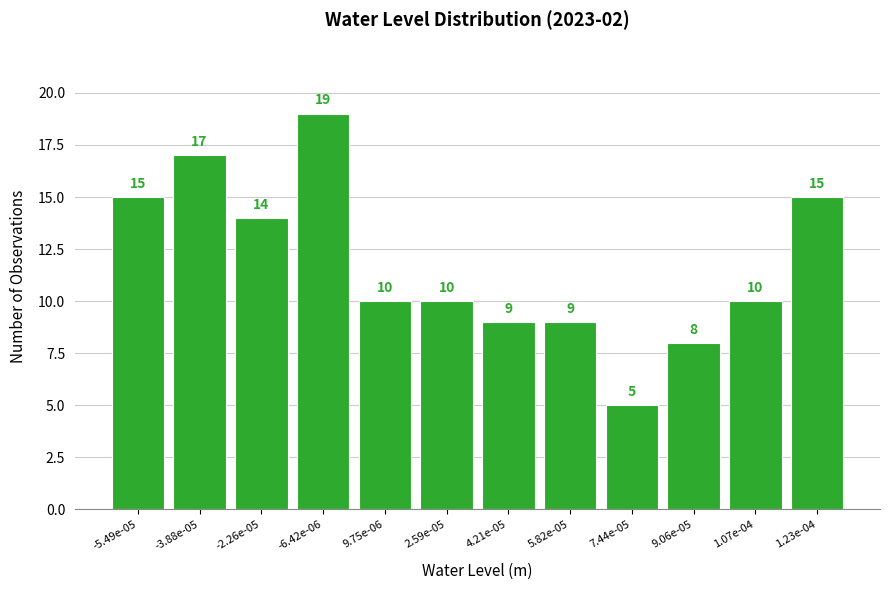

Reading right to left, transcribe all the data shown in this chart.

15	10	8	5	9	9	10	10	19	14	17	15